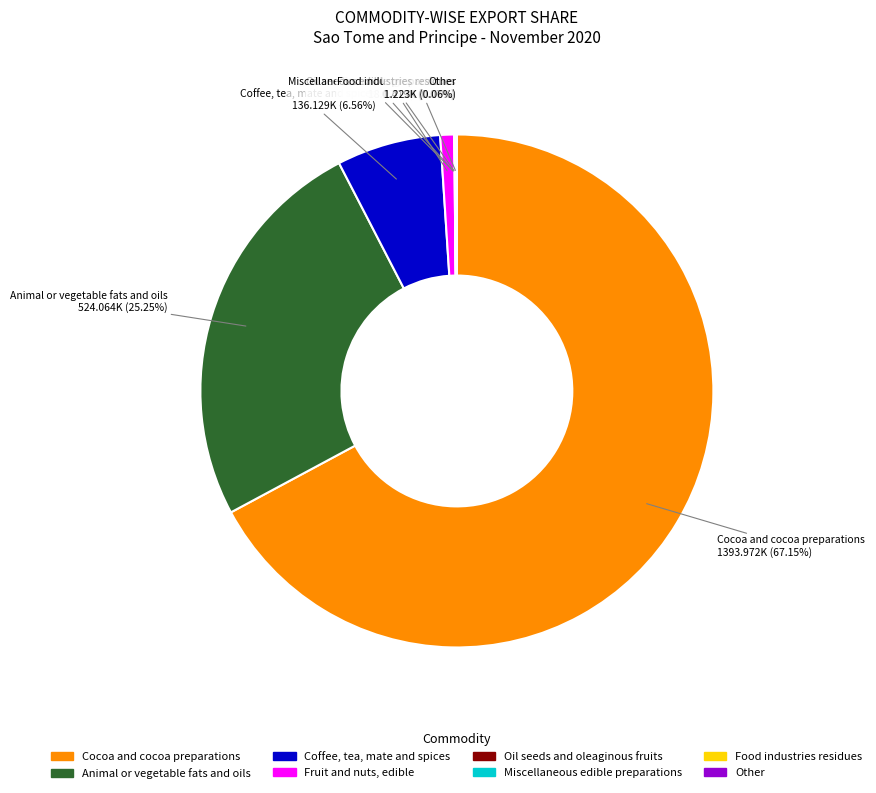

To the nearest percent, what is the combined percentage of Coffee, tea, mate and spices and Cocoa and cocoa preparations?

74%